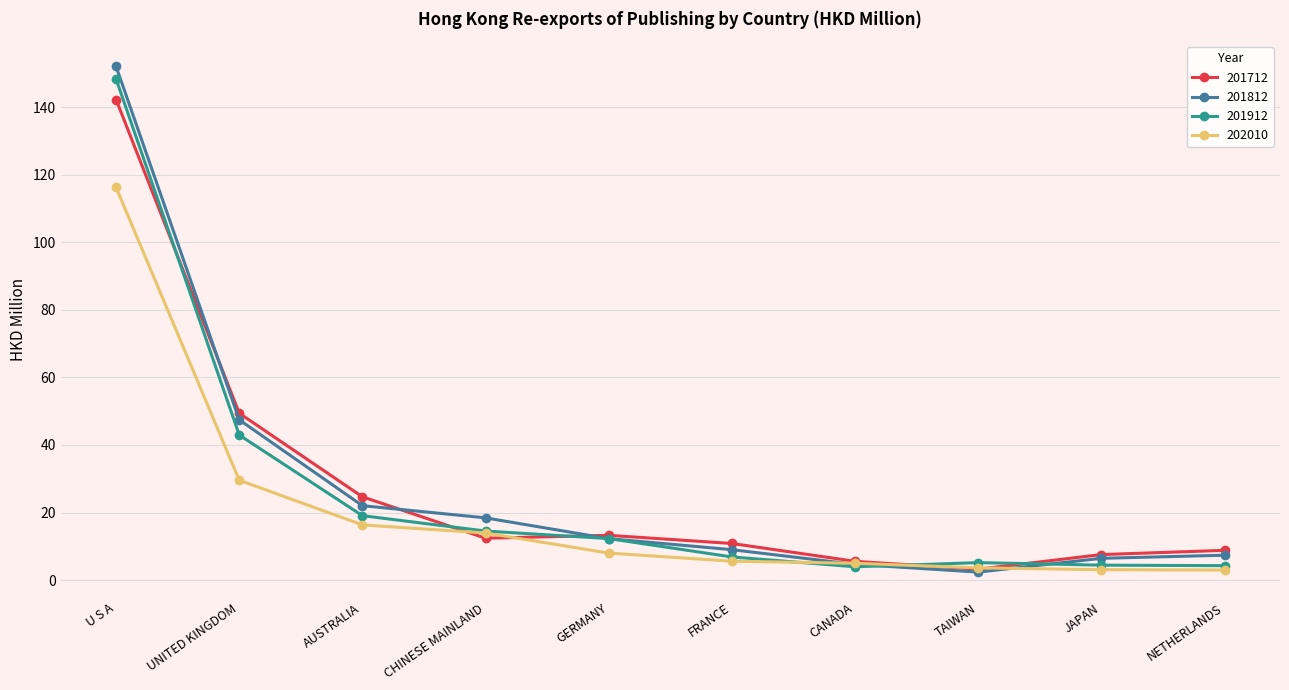

True or false: 201912 has a value of 4.3 at NETHERLANDS.

True